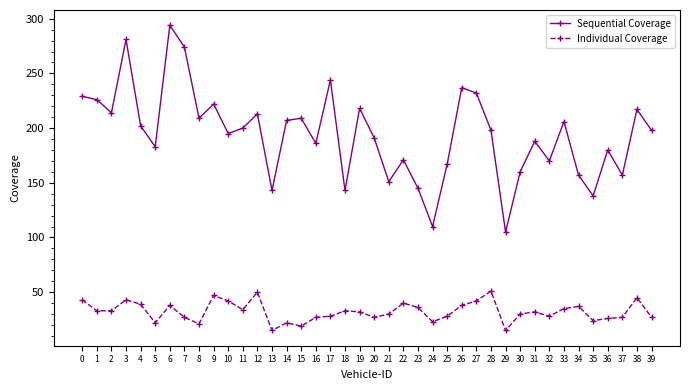

In Sequential Coverage, how many points are lower than both neighbors (excluding endpoints)?

13